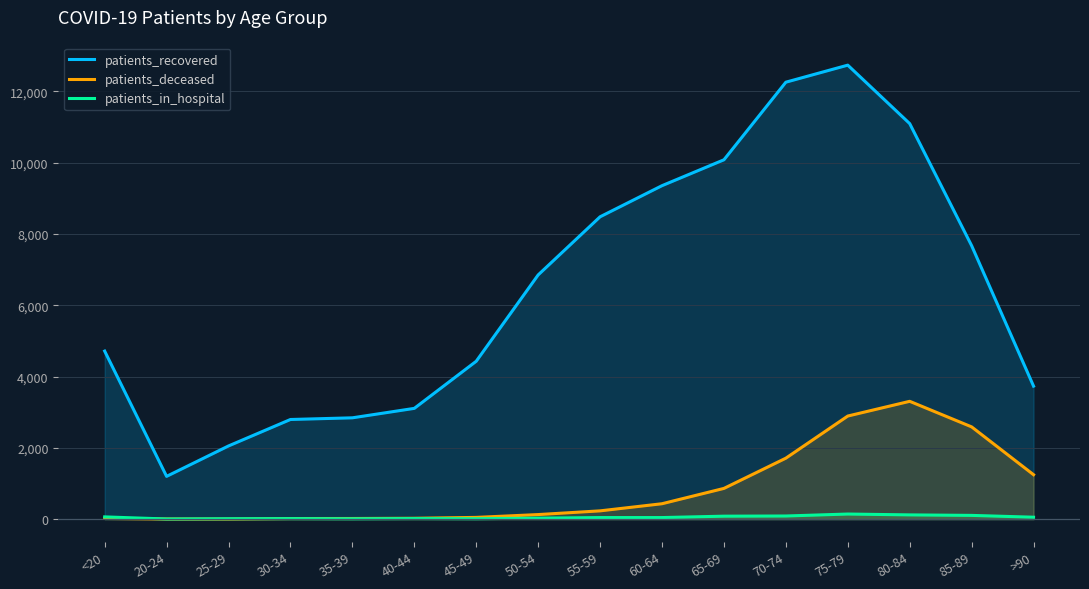

True or false: patients_in_hospital and patients_deceased intersect in this chart.

True